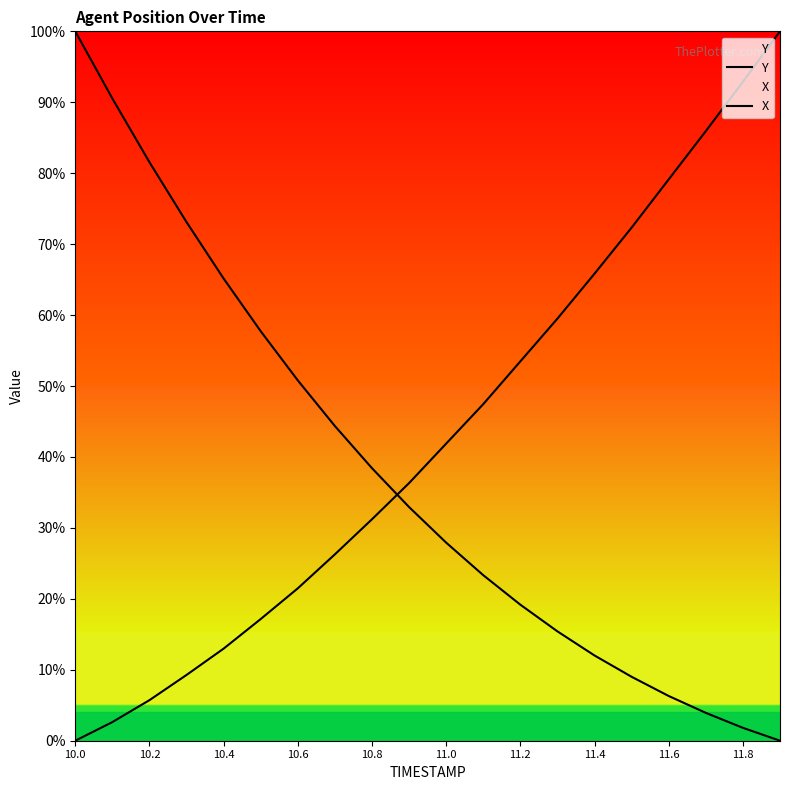

Which series has the largest total across all categories?

Y